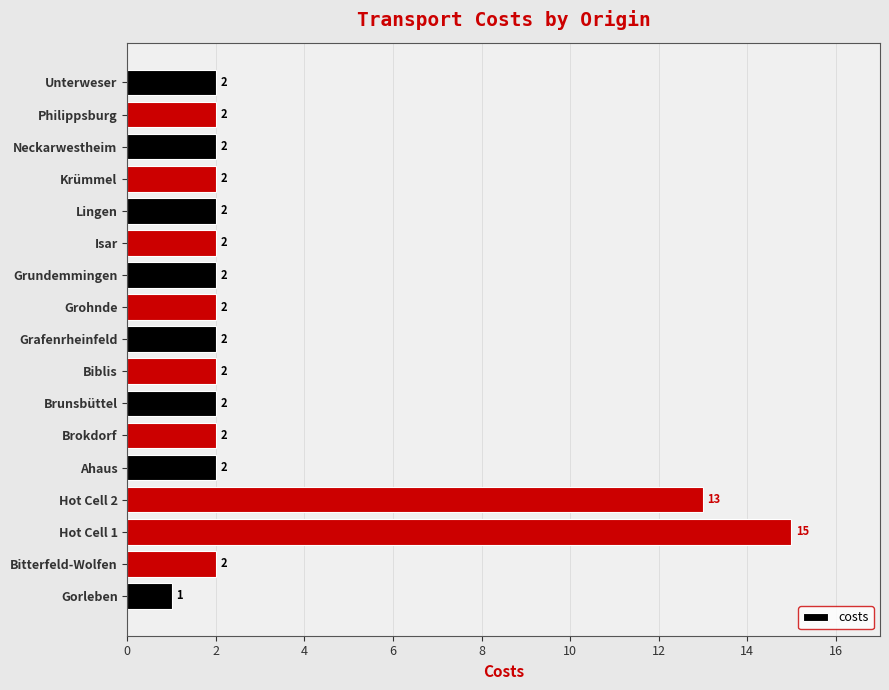

True or false: the data shows 1 at Ahaus.

False